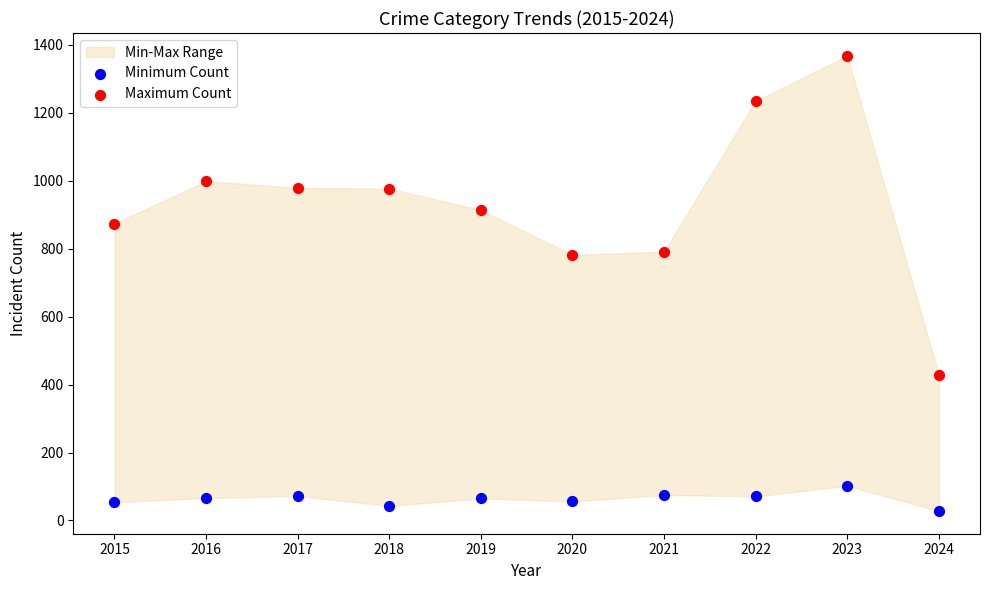

Which series has the largest Y range (max minus min)?

Maximum Count